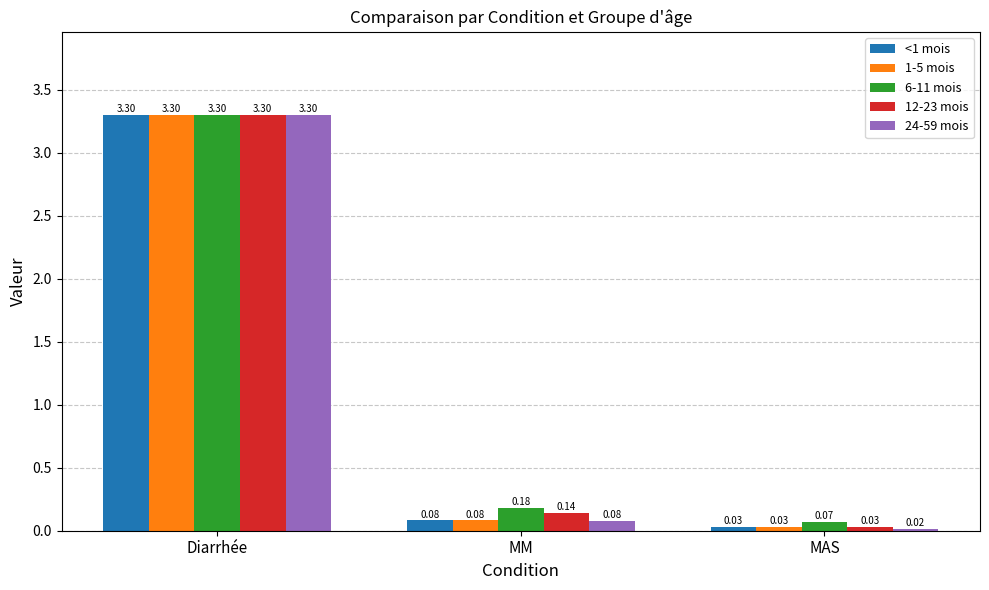

At how many categories does at least one series exceed 0?

3